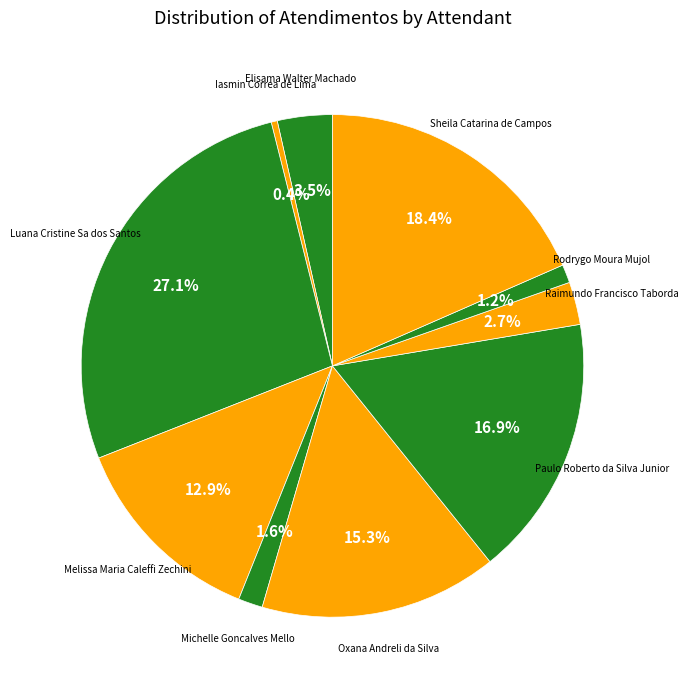

What is the largest slice in the pie chart?

Luana Cristine Sa dos Santos